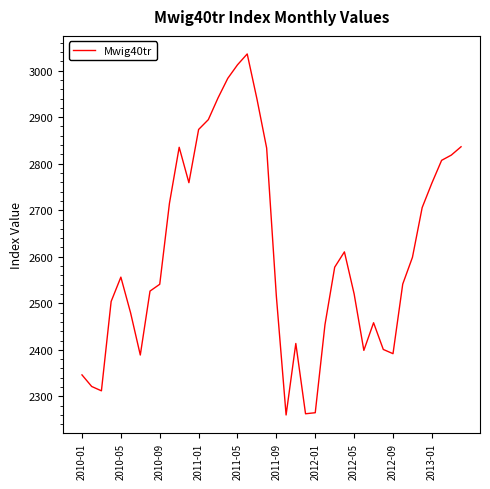

Does the chart display data point markers on the line(s)?

No